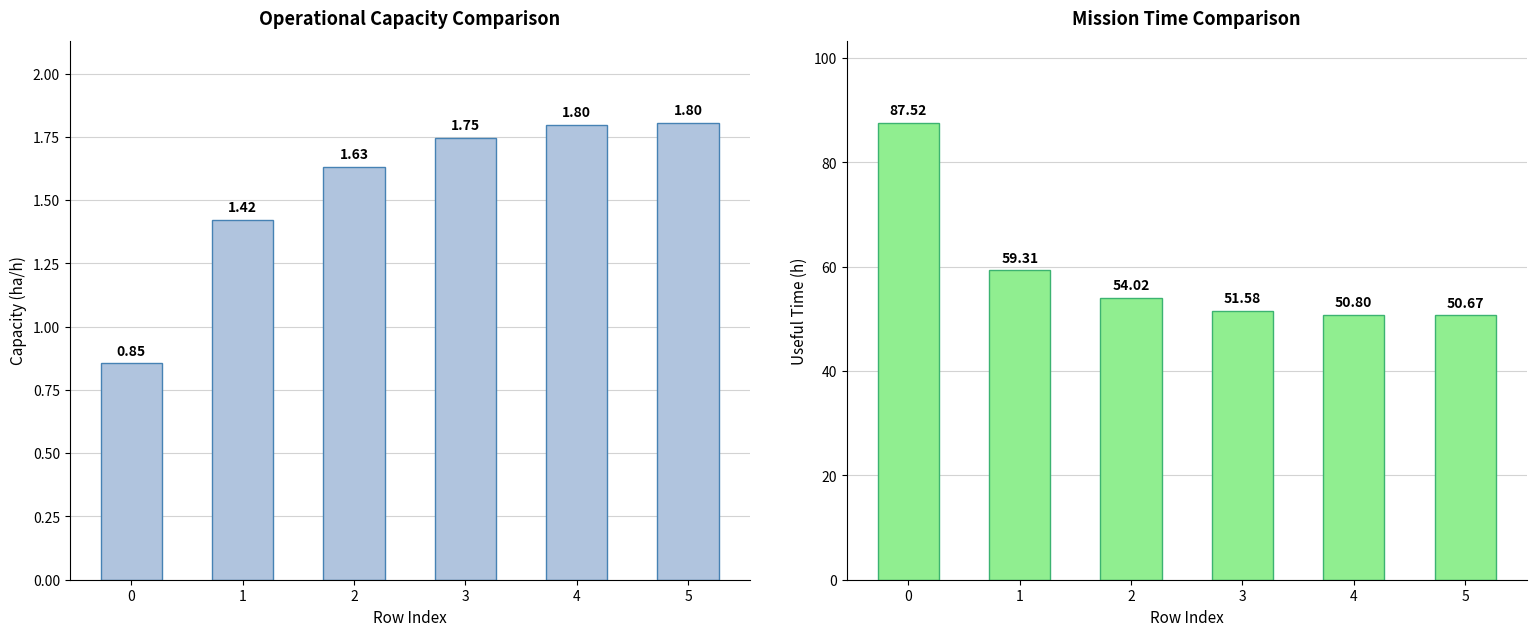

What is the value of the Tempo util [h] bar at the 3rd from the left?

54.0